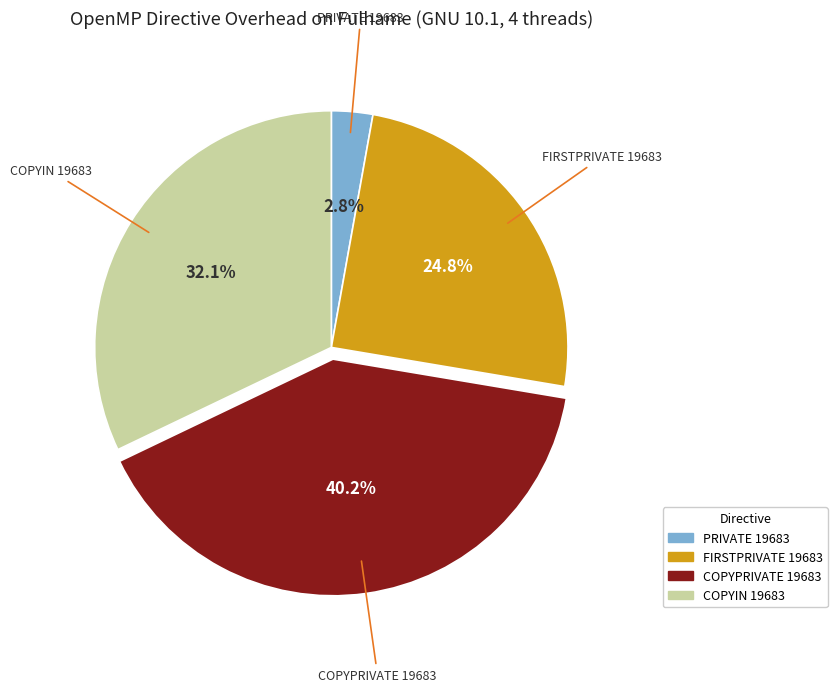

What percentage is NOT represented by FIRSTPRIVATE 19683?

75.2%